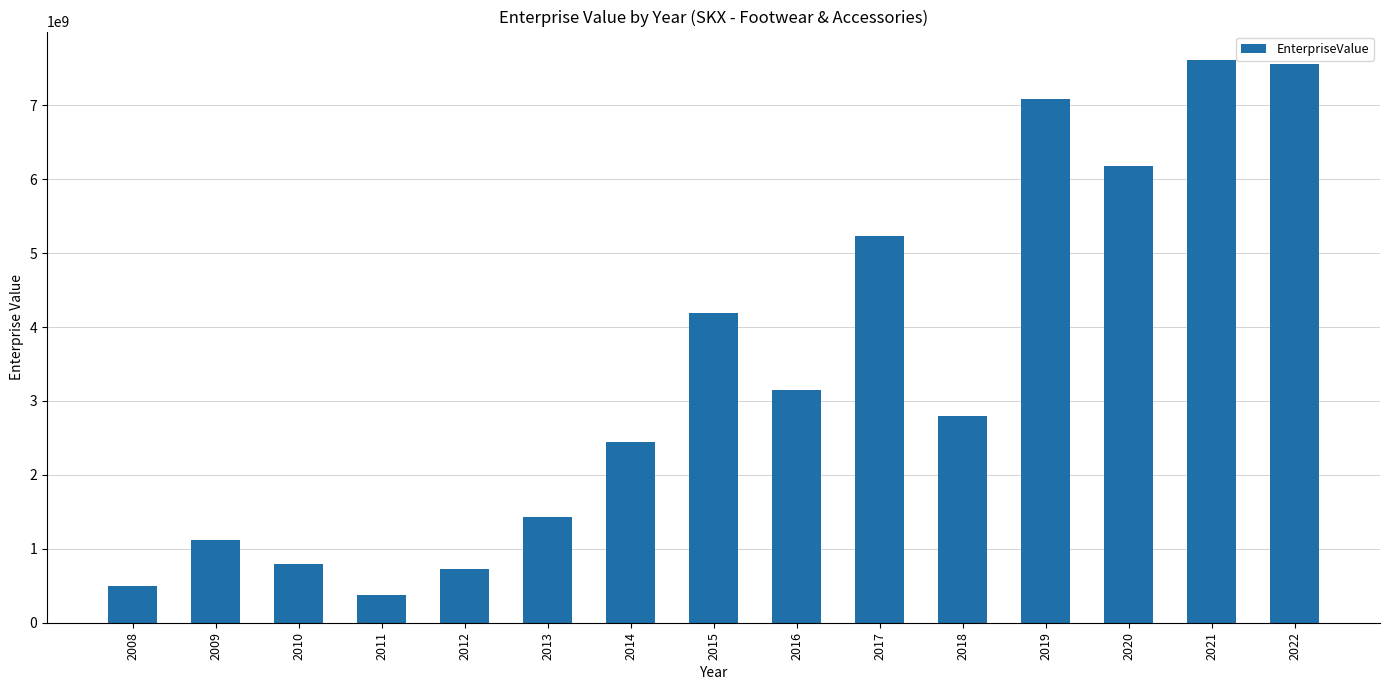

What is the sum of all values?

51173383340.6